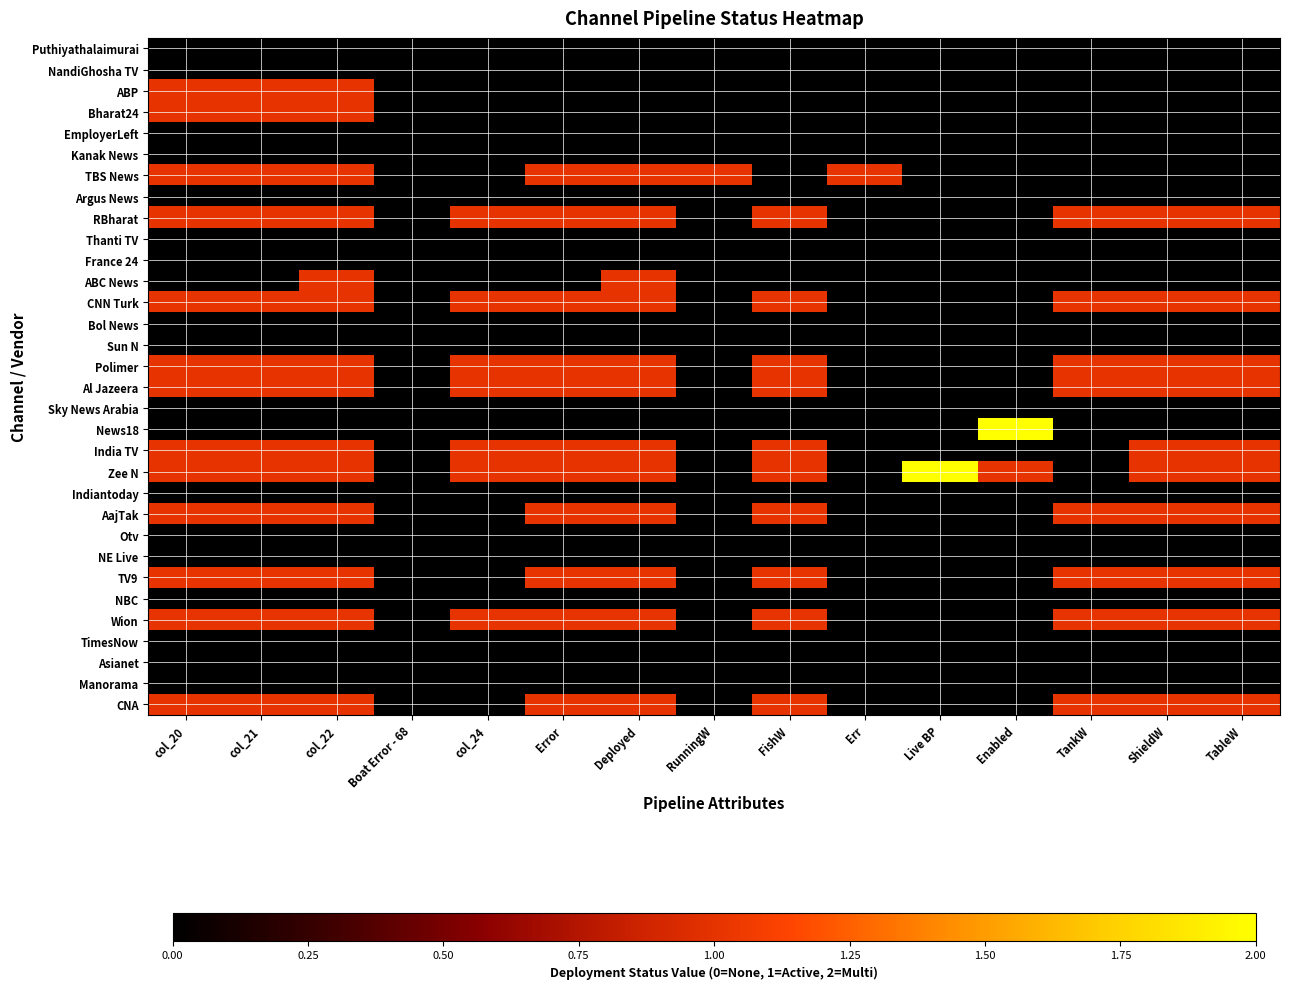

Which label corresponds to the largest value in the chart?

Enabled